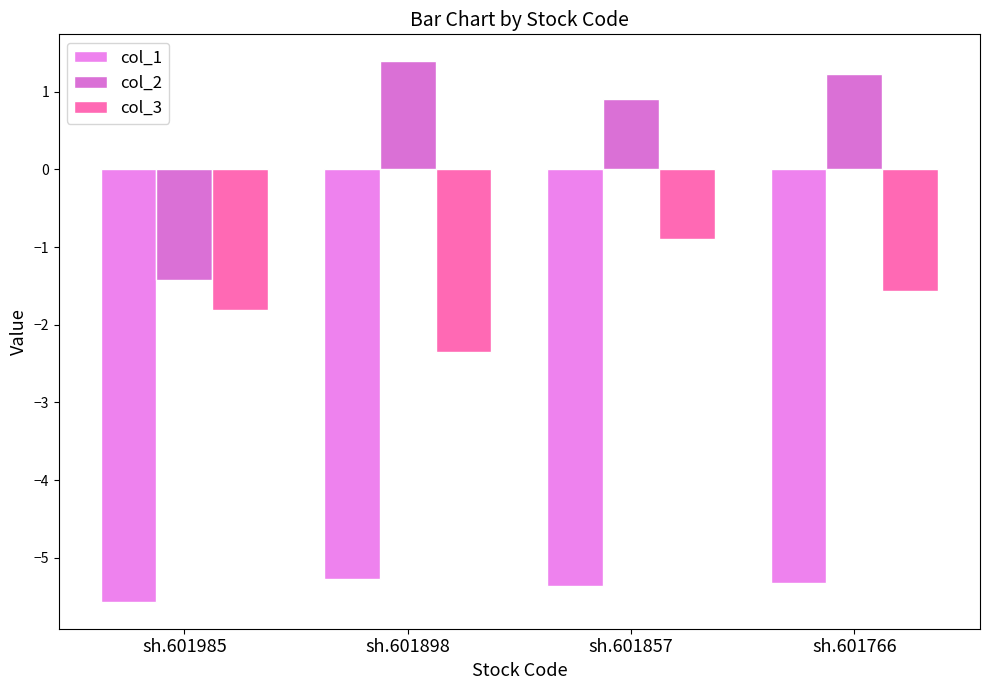

What is the difference between the second highest and second lowest values in the col_3 series?

0.2